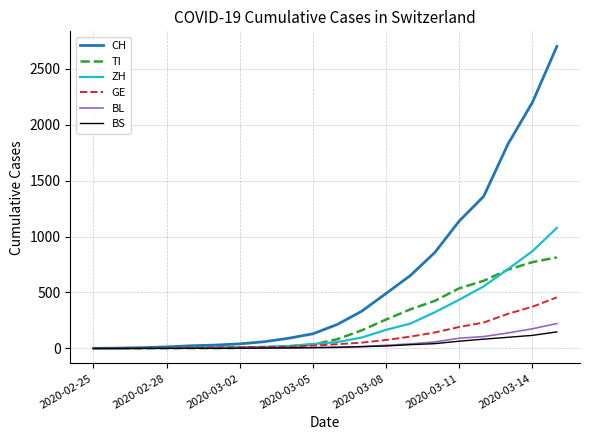

What is the greatest value displayed?

2700